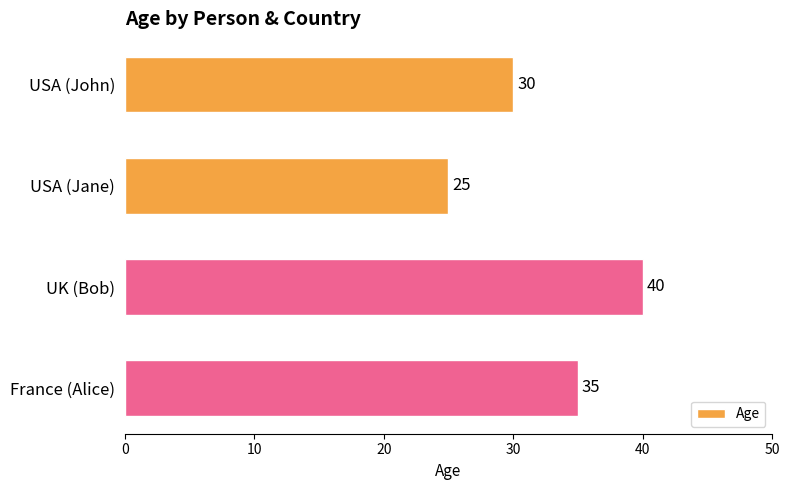

List the labels in order of value, largest first.

UK (Bob), France (Alice), USA (John), USA (Jane)